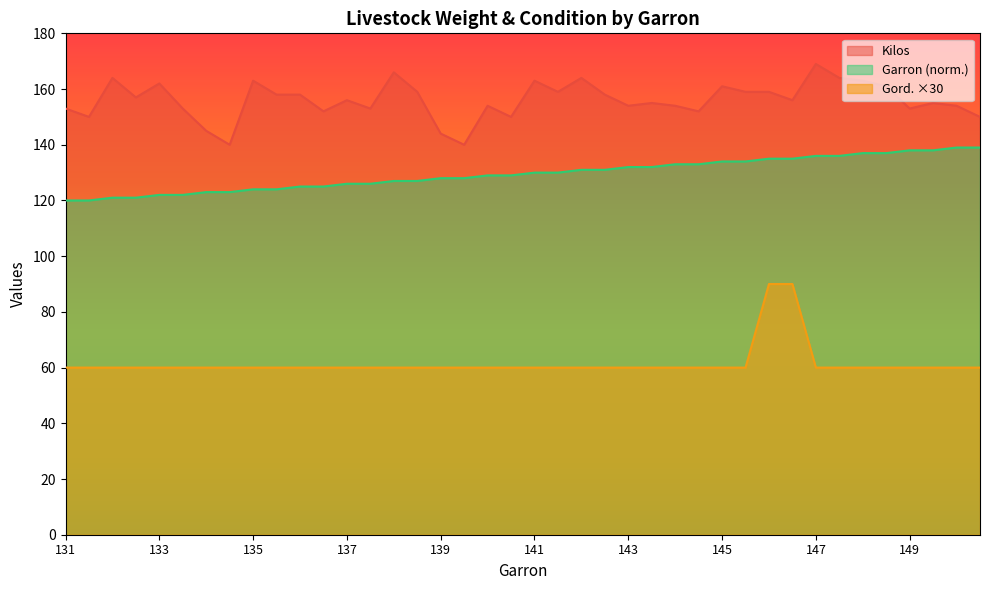

What is the value of the Garron point at the 35th from the left?

137